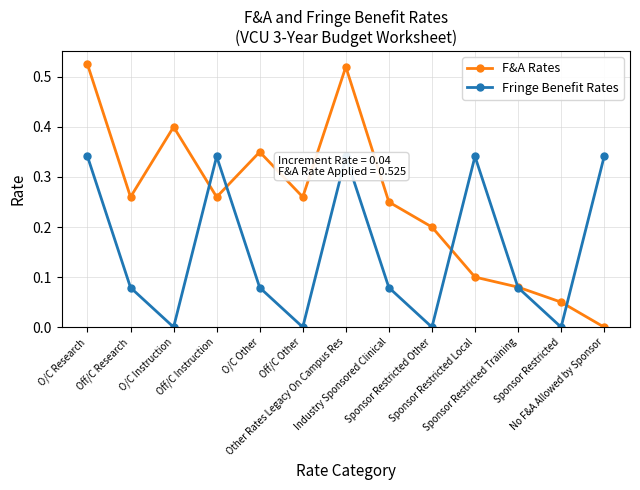

Rank the series by their maximum value, from highest to lowest.

F&A Rates, Fringe Benefit Rates